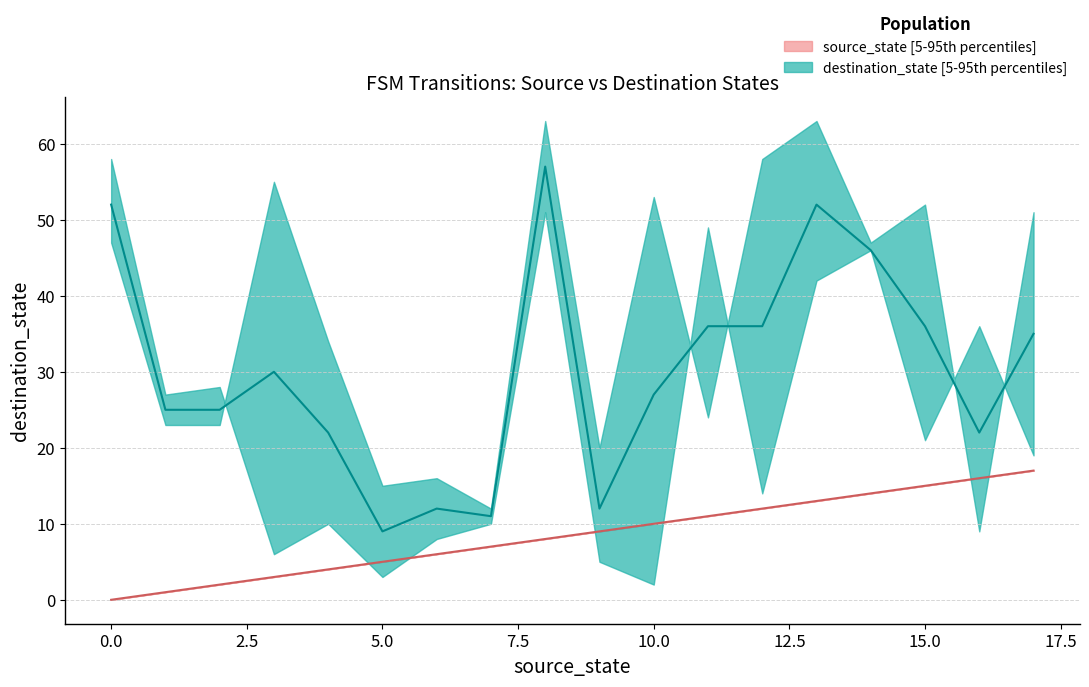

Is this an area chart (filled region under the line)?

No